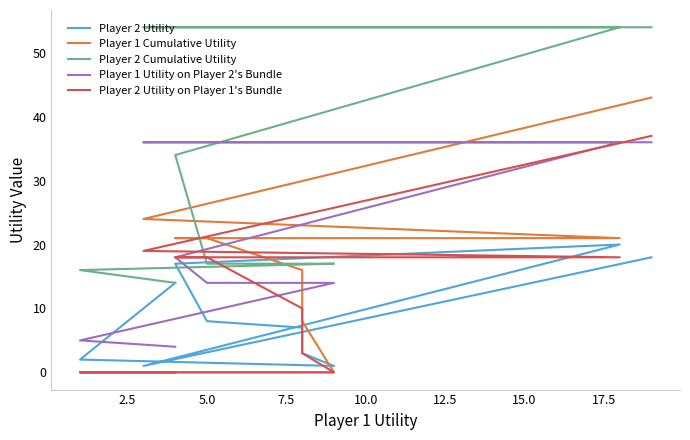

Between 5.0 and 15.0, which series saw the biggest shift?

Player 1 Cumulative Utility